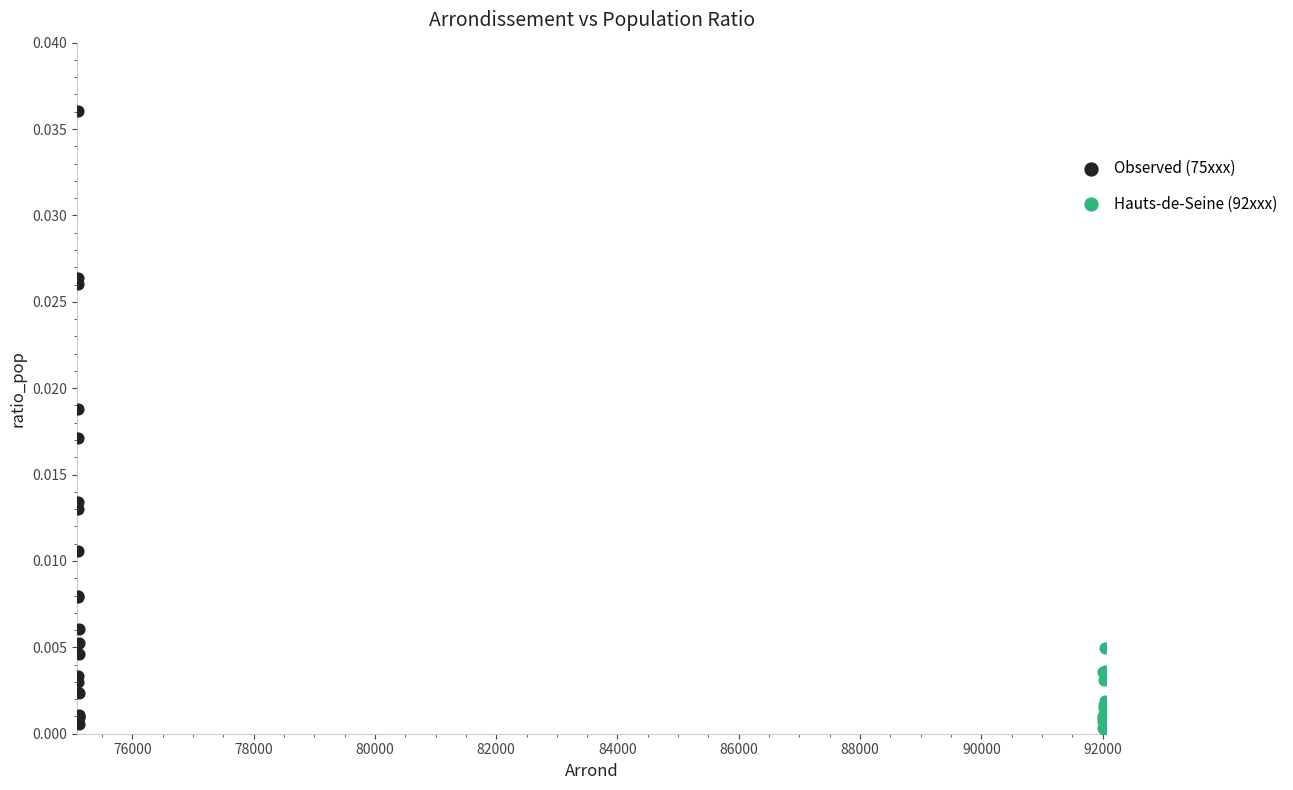

Which series contains the highest Y value?

Observed (75xxx)